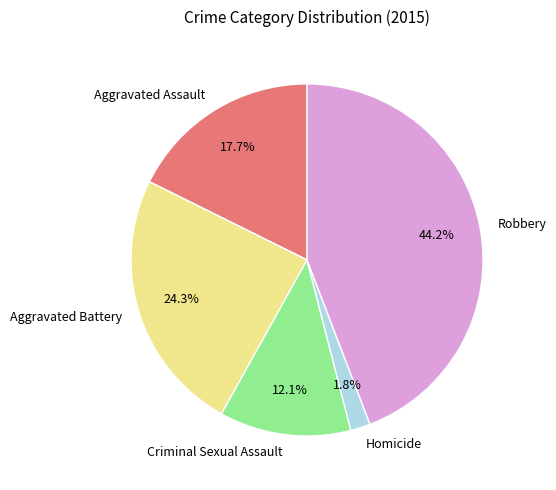

What percentage is the Aggravated Assault slice, to the nearest percent?

18%